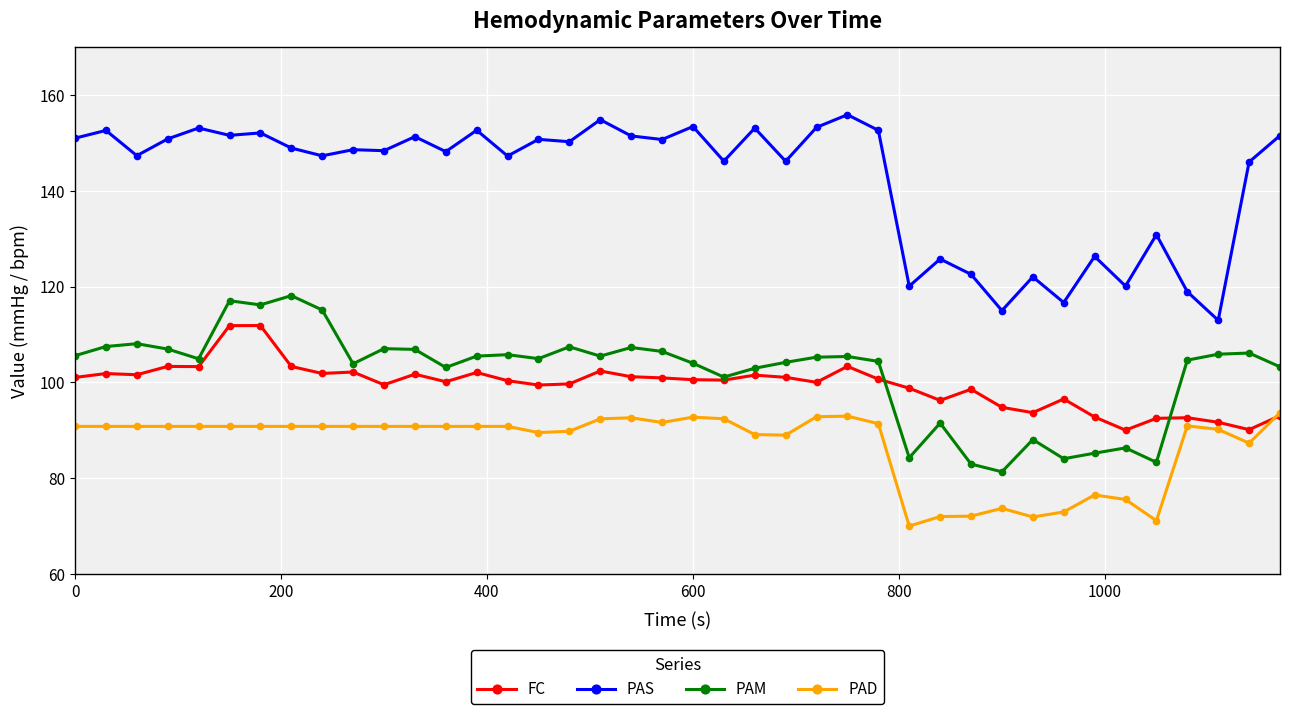

Which series has the largest total across all categories?

PAS